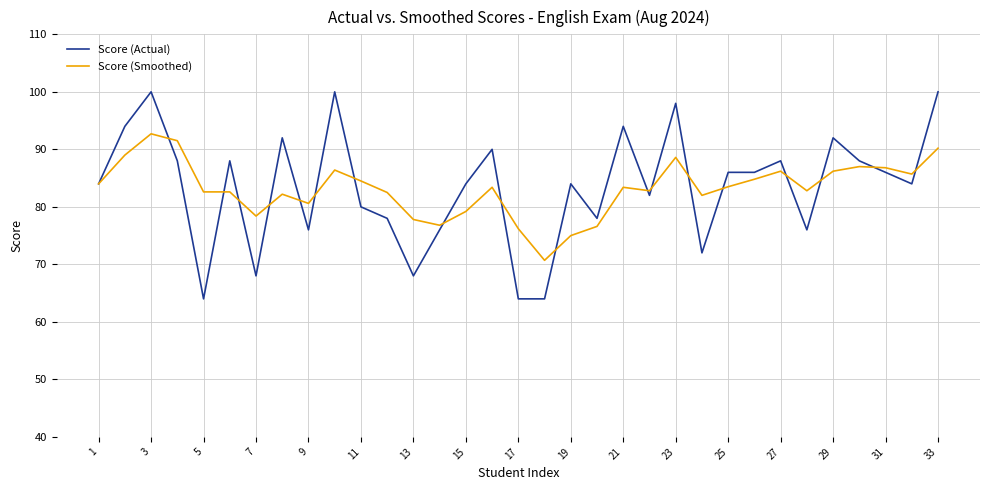

Rank the series by their maximum value, from lowest to highest.

Score (Smoothed), Score (Actual)